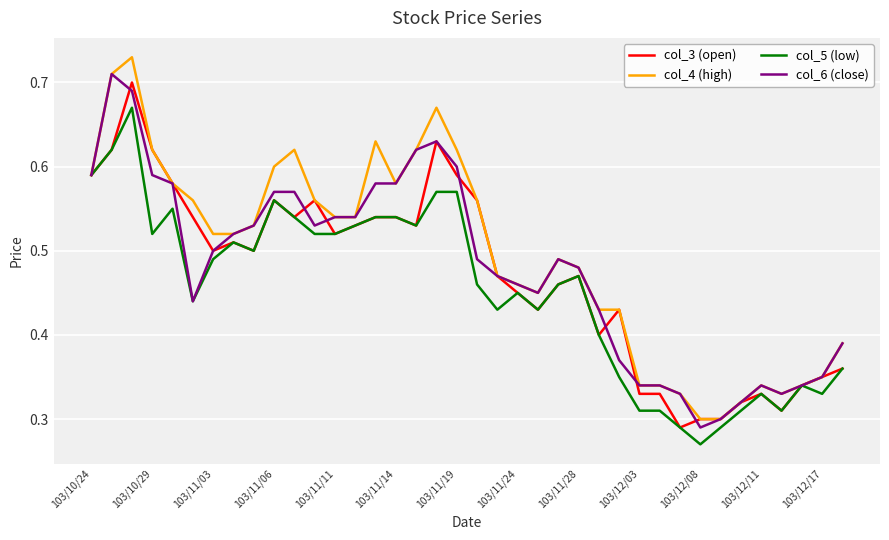

What are all the series names shown in the legend?

col_3 (open), col_4 (high), col_5 (low), col_6 (close)